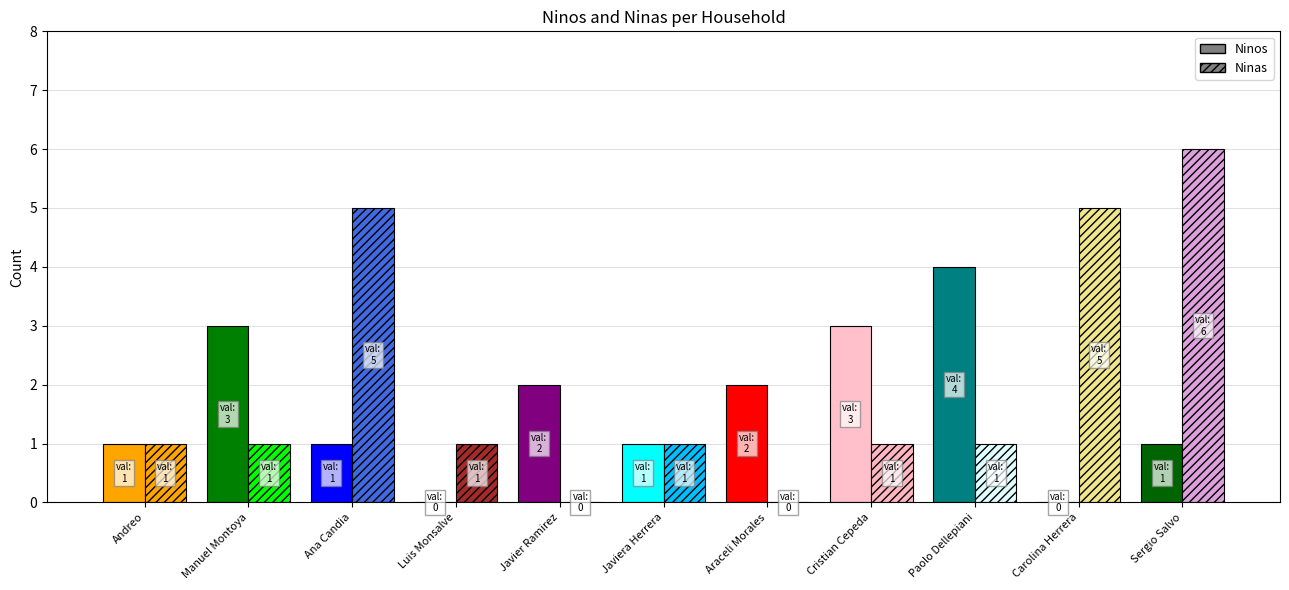

Count the number of categories in the chart.

11